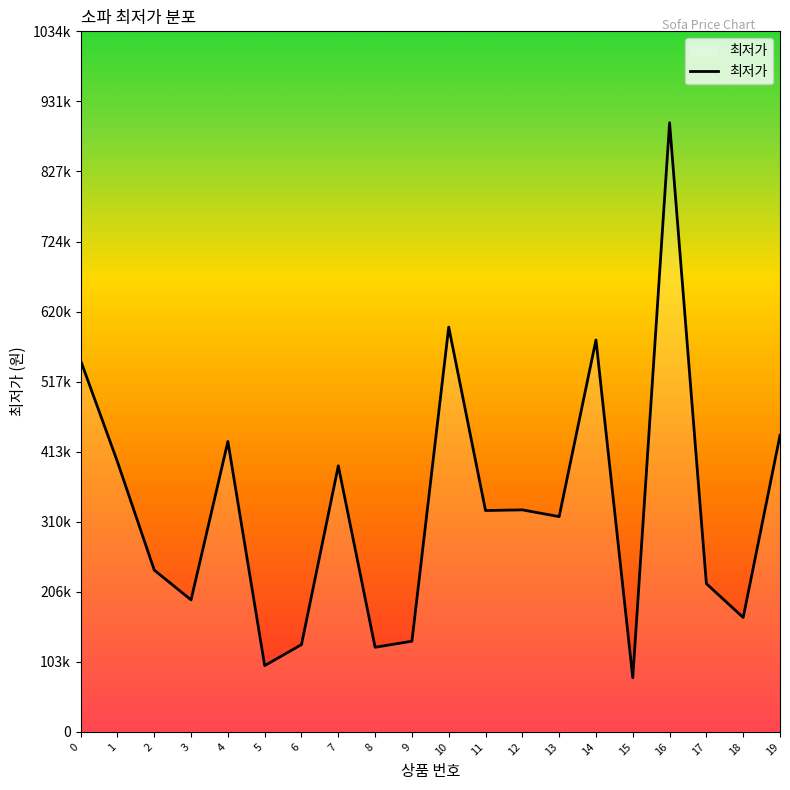

Is this an area chart (filled region under the line)?

Yes